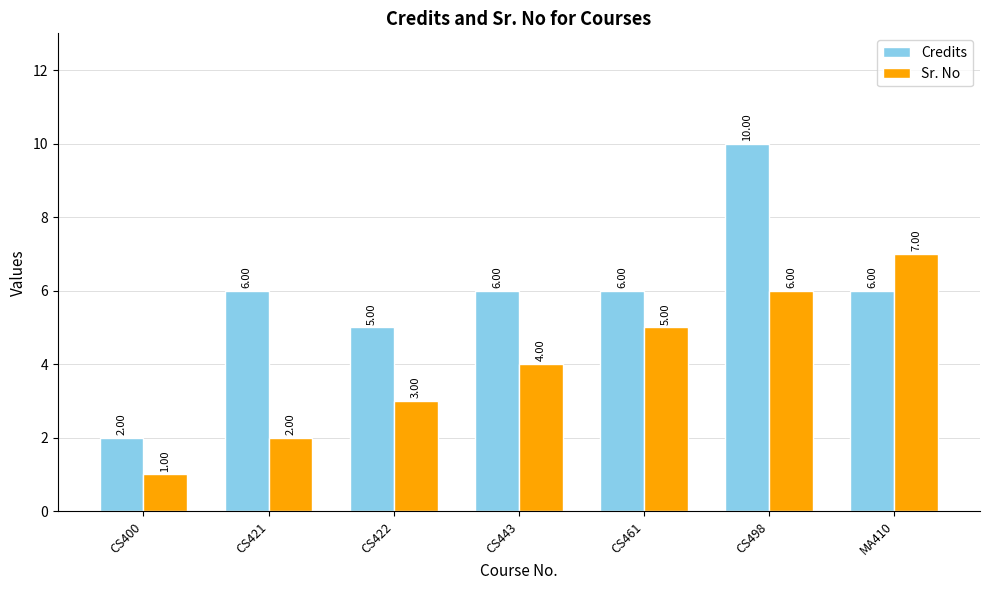

Between CS421 and CS443, which series saw the biggest shift?

Sr. No